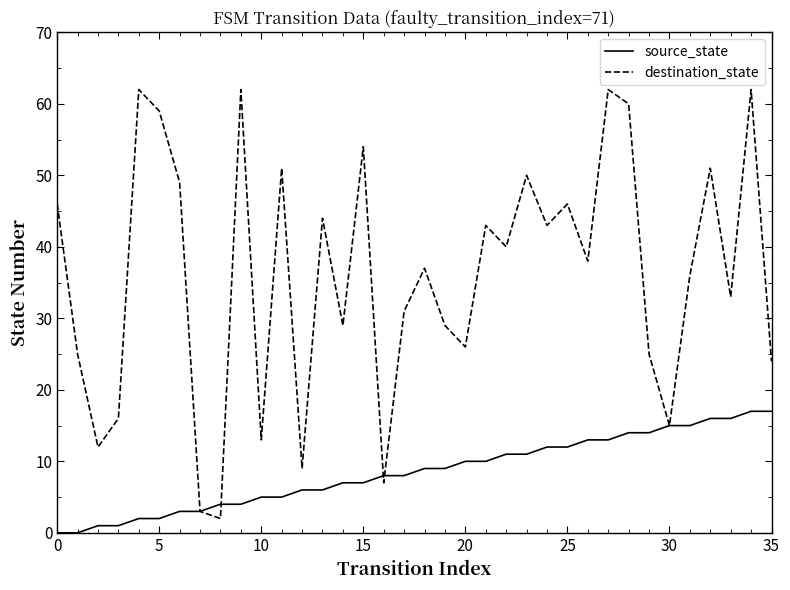

What are all the series names shown in the legend?

source_state, destination_state